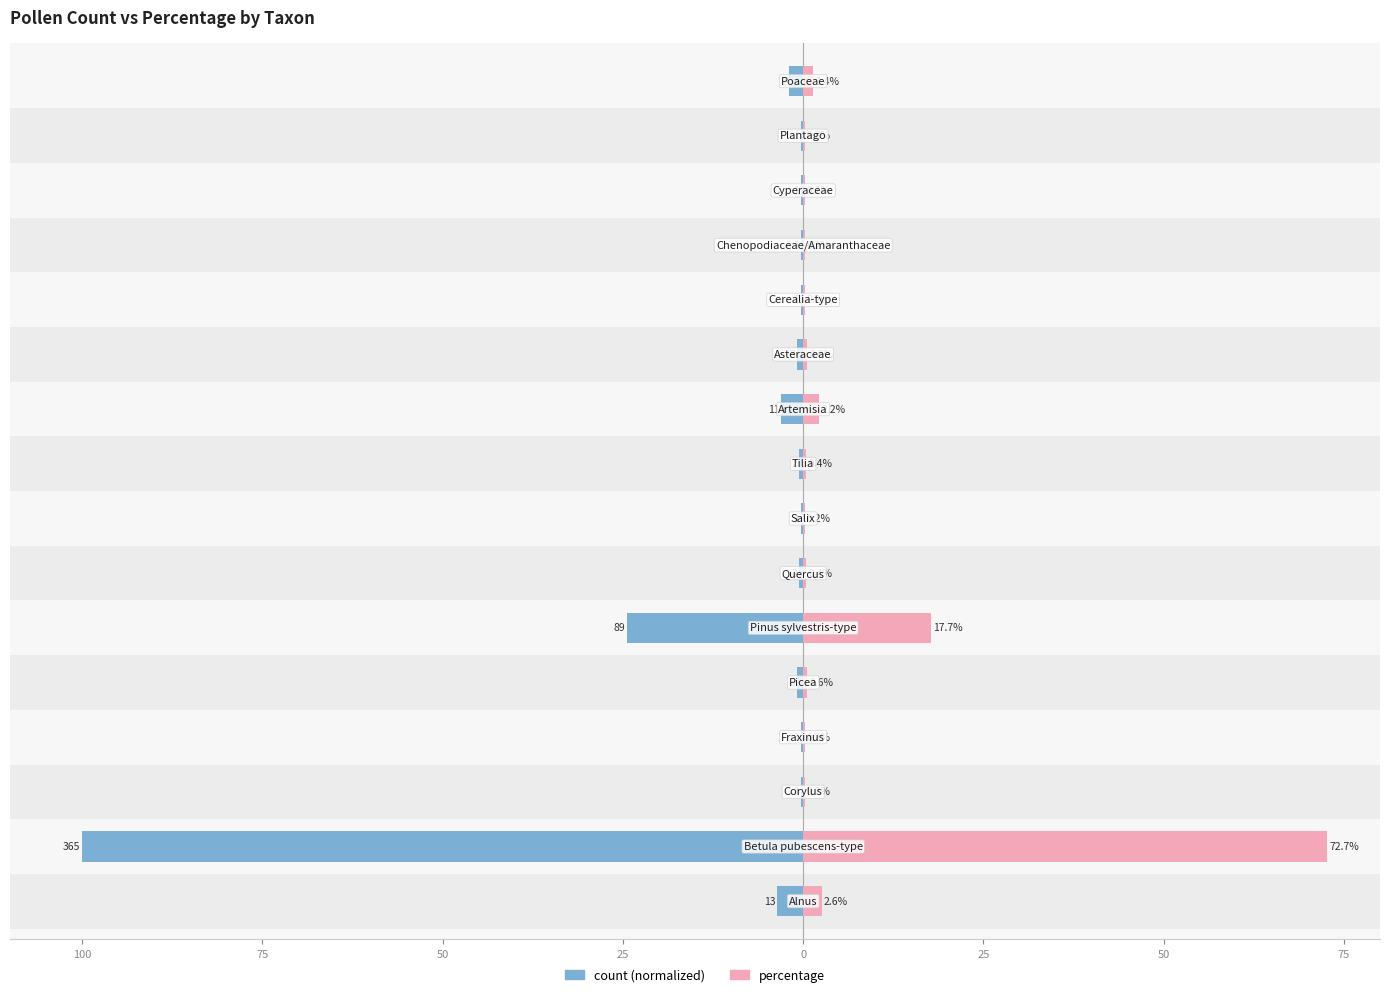

What is the sum of all percentage values?

100.0